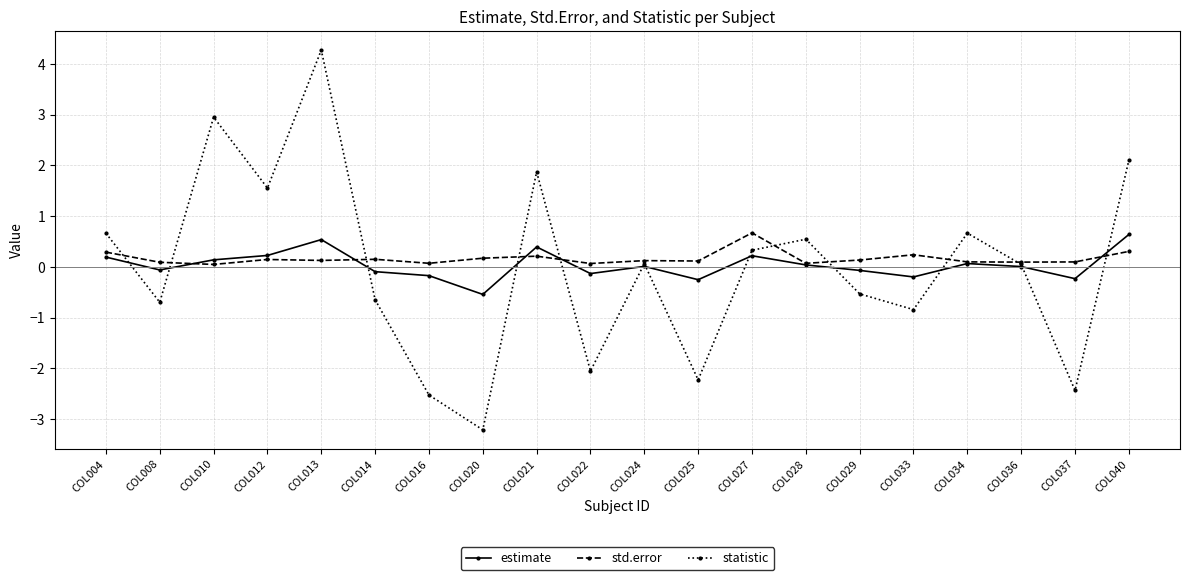

What is the maximum value shown in the chart?

4.3